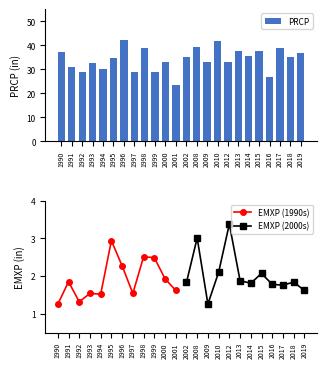

Which category has the lowest value across all series?

2001